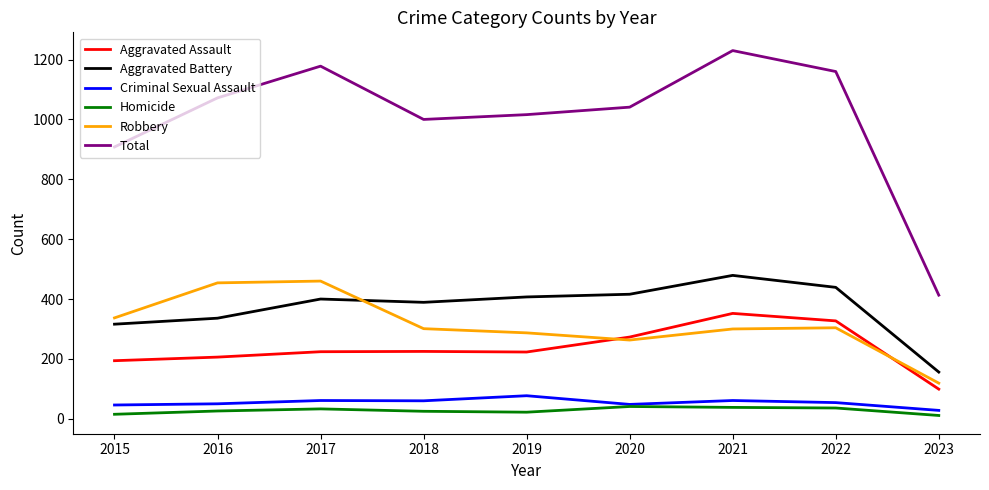

What is the difference between the maximum and second lowest values in the Homicide series?

26